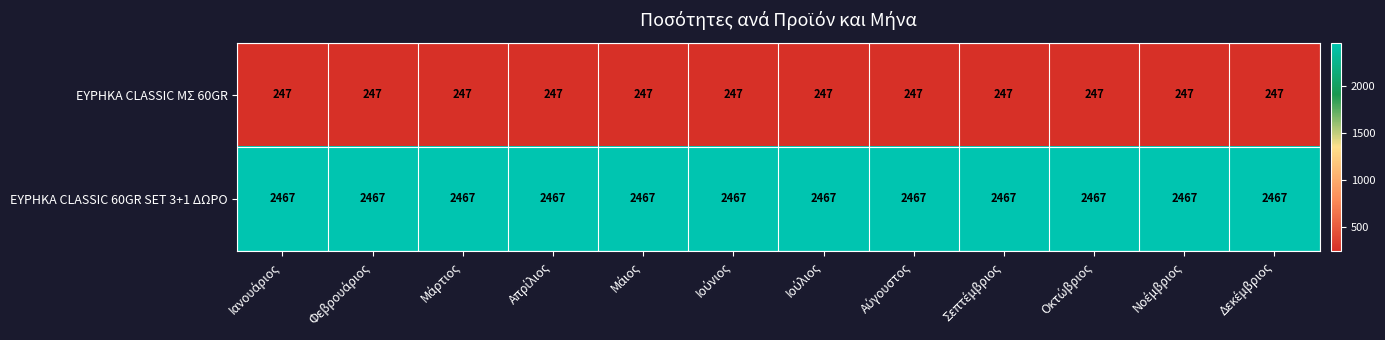

What is the lowest value of the ΕΥΡΗΚΑ CLASSIC ΜΣ 60GR series?

247